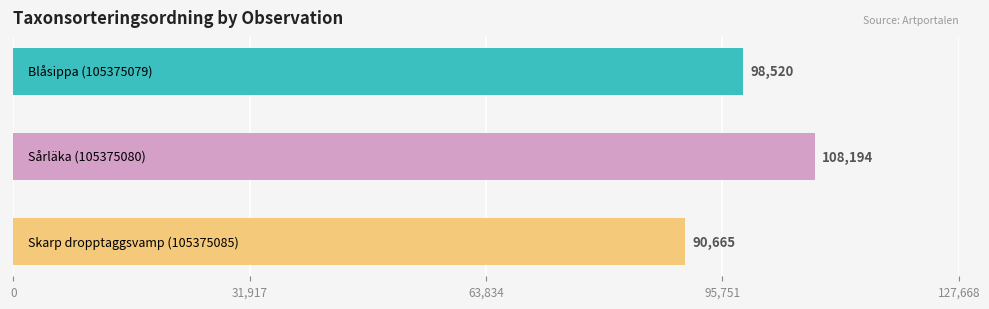

What is the smallest value displayed?

90665